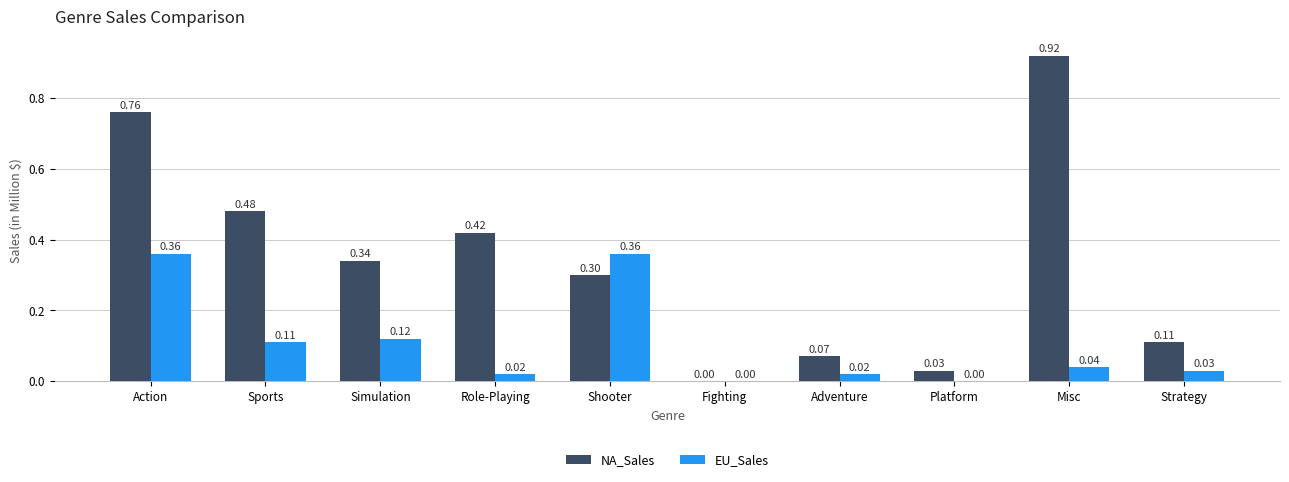

At which category is the sum across all series the highest?

Action